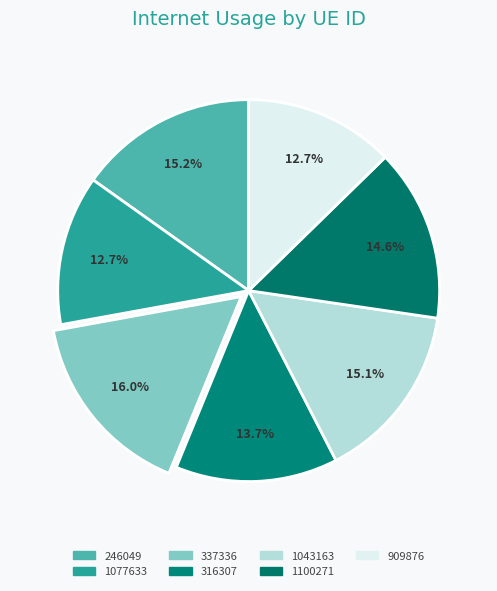

How many segments does this pie chart have?

7